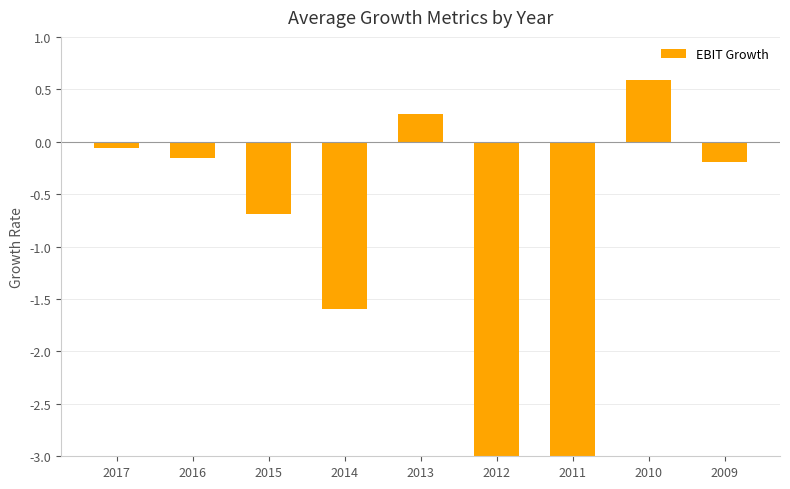

What is the greatest value displayed?

0.6